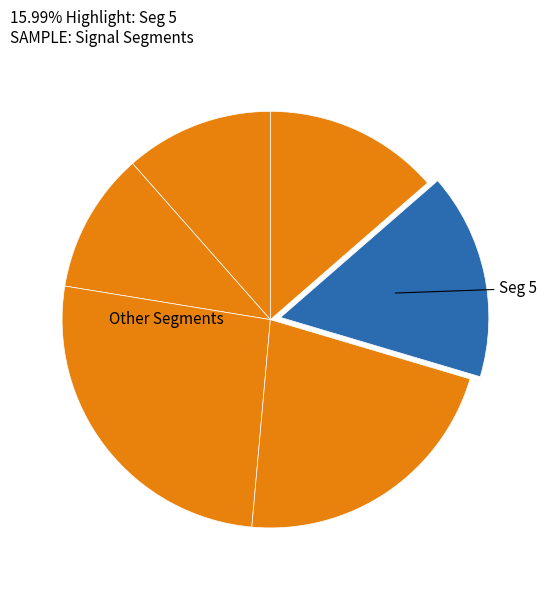

How many slices are in this pie chart?

6